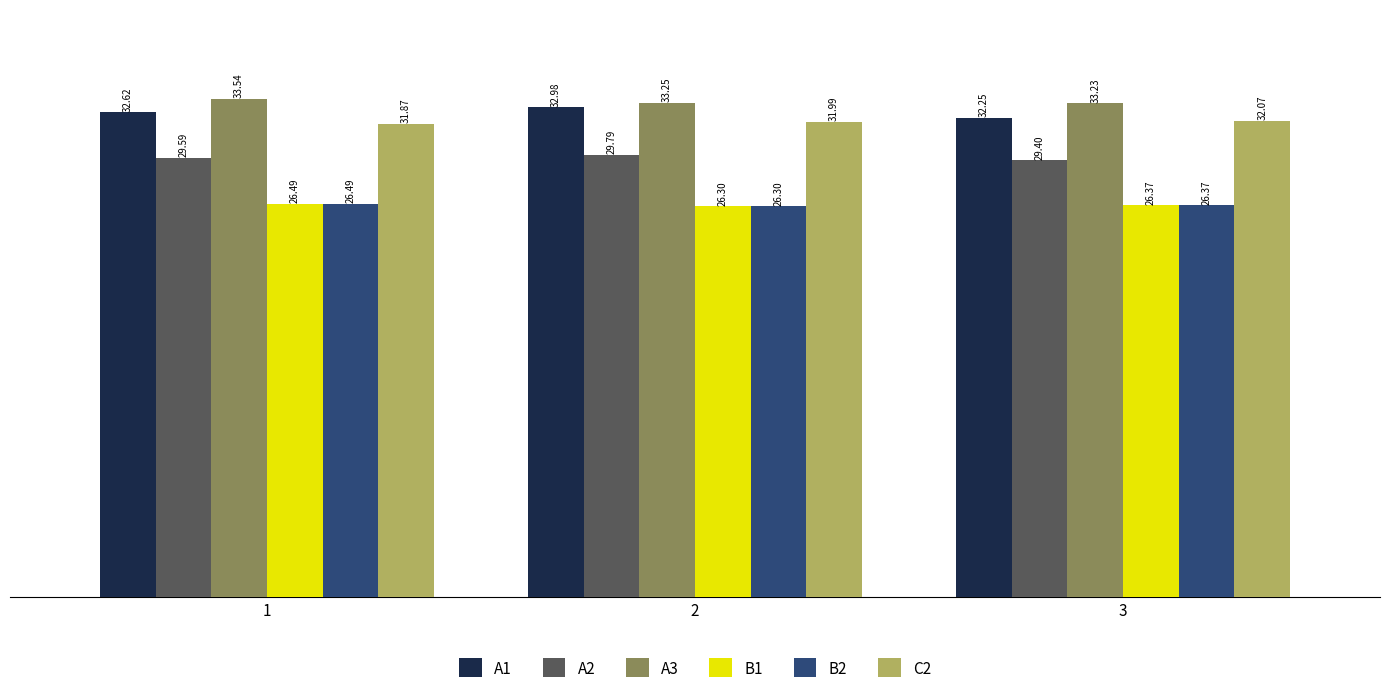

Which series has the largest range (max minus min)?

A1